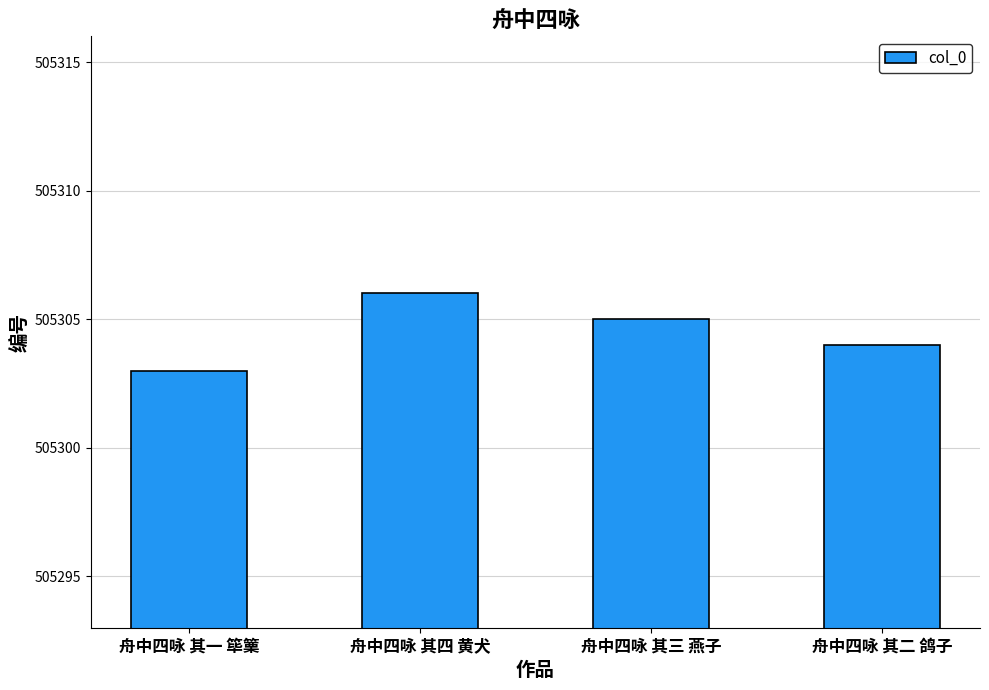

How many data points are less than 505305?

2